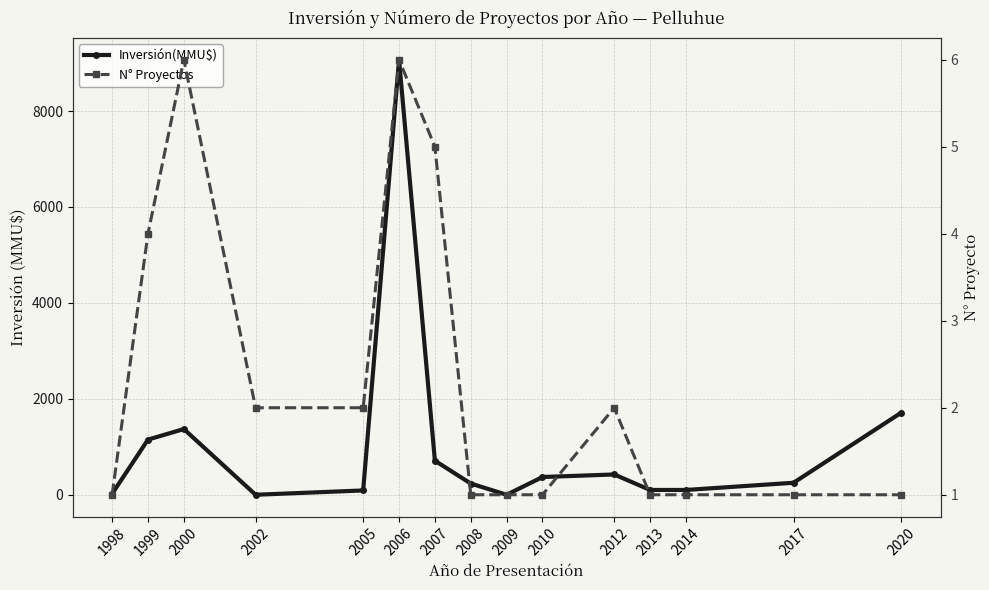

What is the value of the Inversión(MMU$) point at the 13th from the left?

100